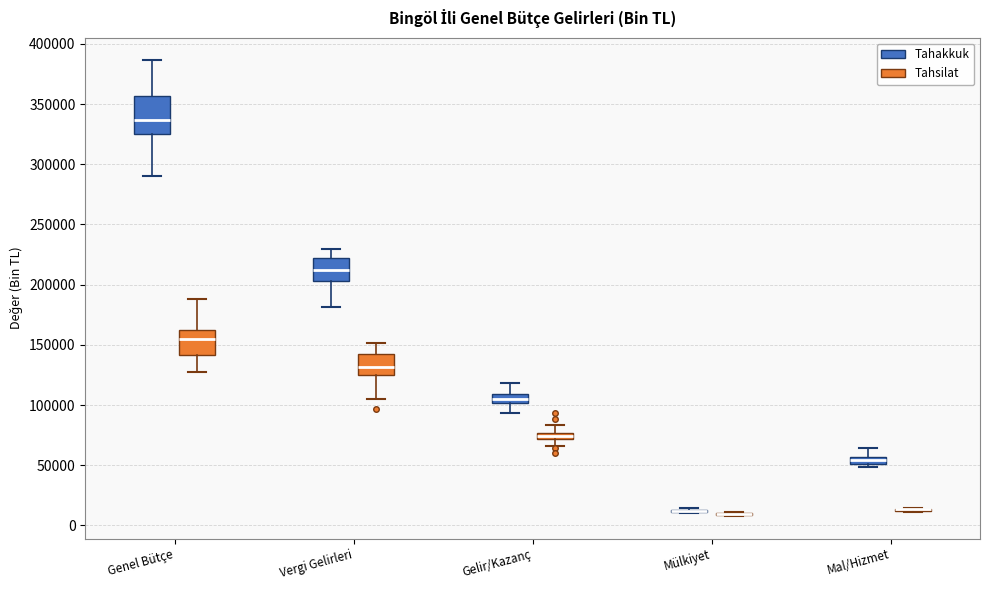

Comparing the boxes themselves (not the whiskers), which one is the tallest?

Genel Bütçe (Tahakkuk)